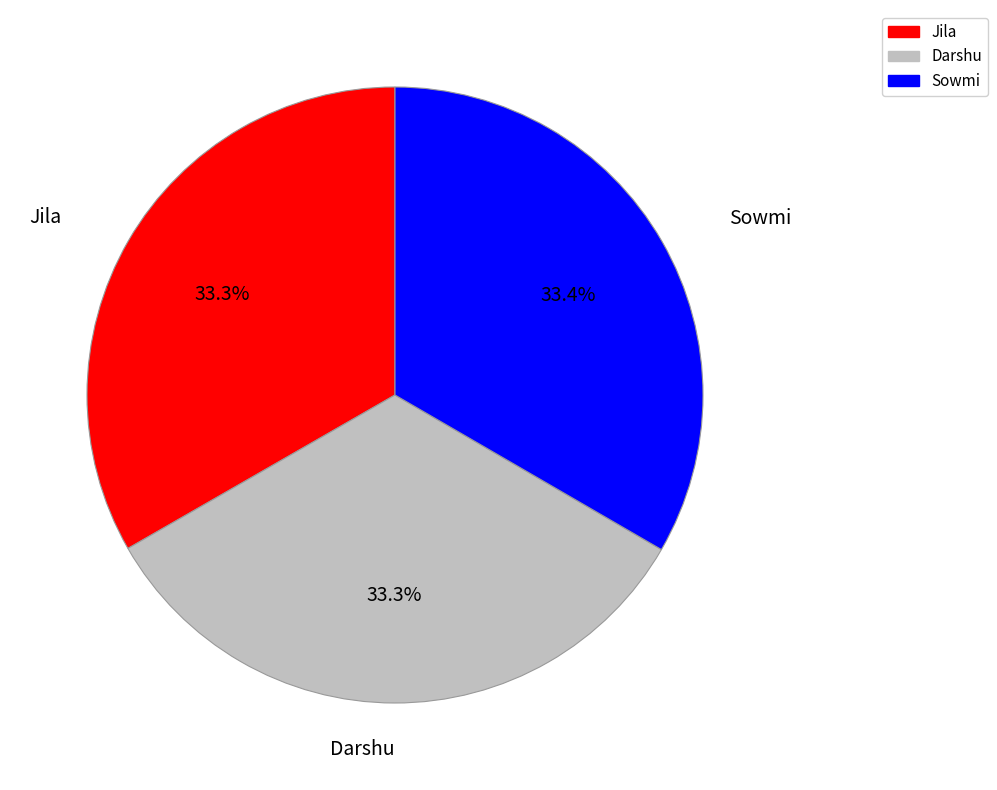

What portion of the pie excludes Jila?

66.7%